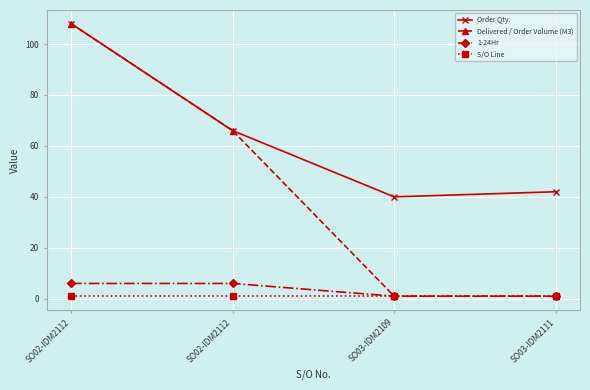

What are all the series names shown in the legend?

Order Qty., Delivered / Order Volume (M3), 1-24Hr, S/O Line